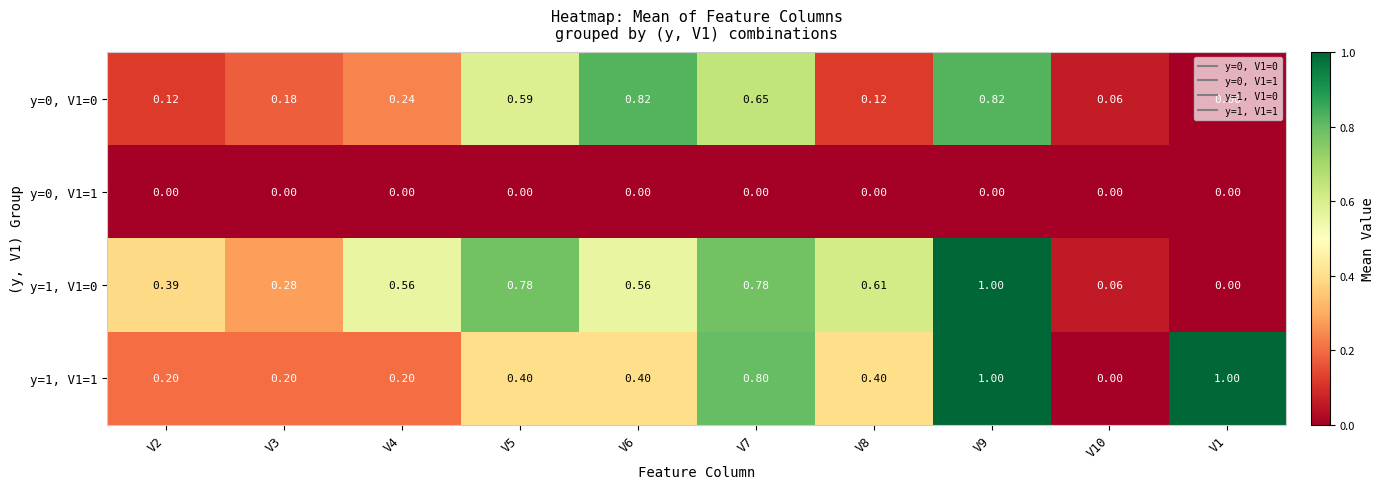

How many distinct data groups are displayed?

4